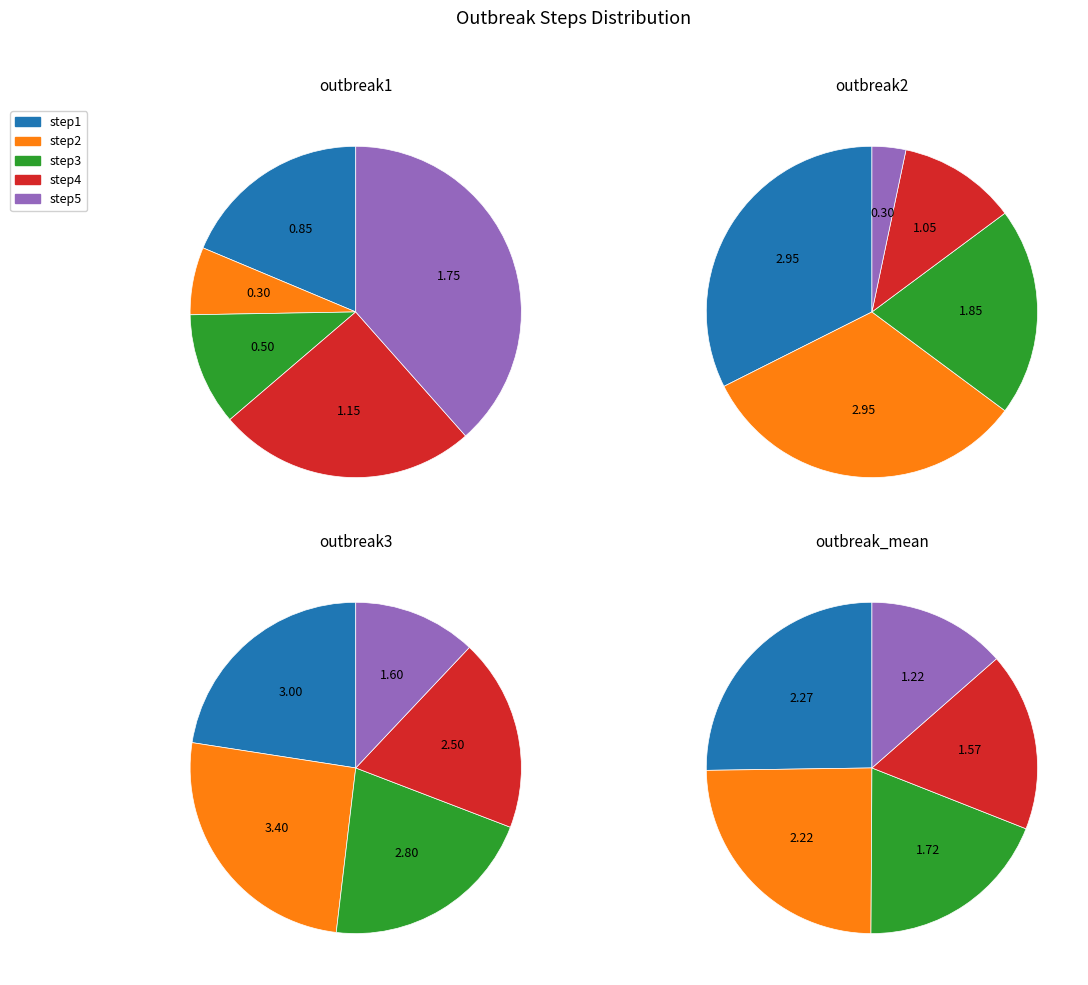

How many slices are in this pie chart?

5